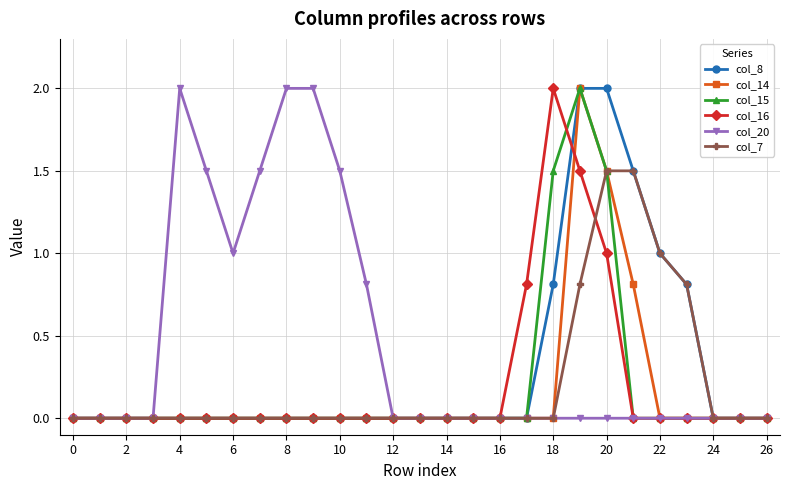

Which series has the largest total across all categories?

col_20